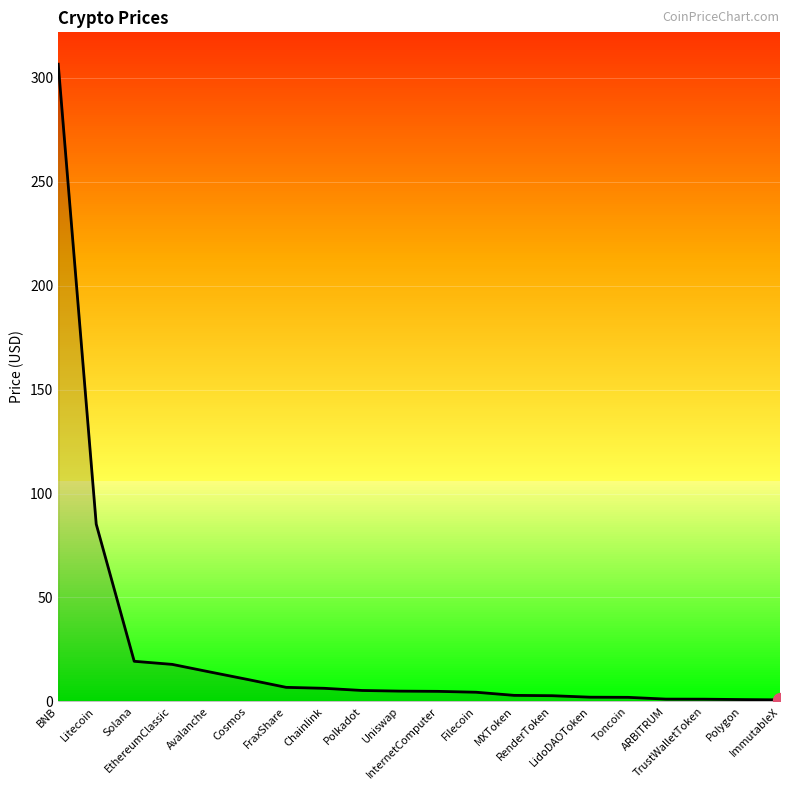

True or false: the data shows 17.8 at EthereumClassic.

True